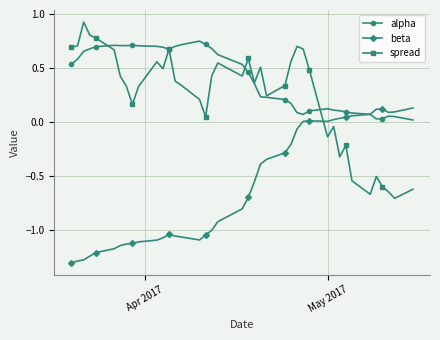

True or false: beta and spread cross at least once.

True